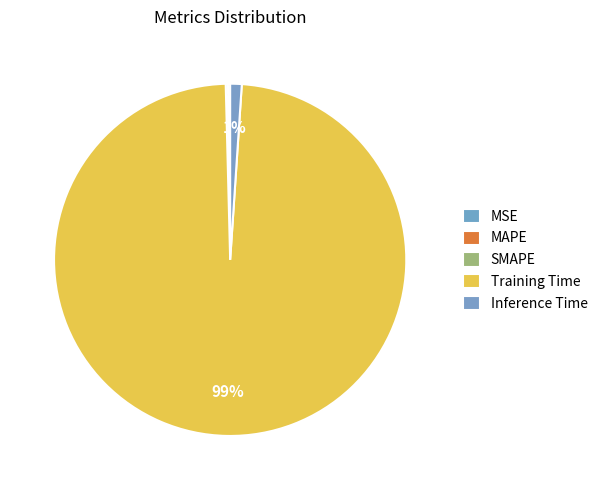

What percentage is the Training Time slice, to the nearest percent?

99%